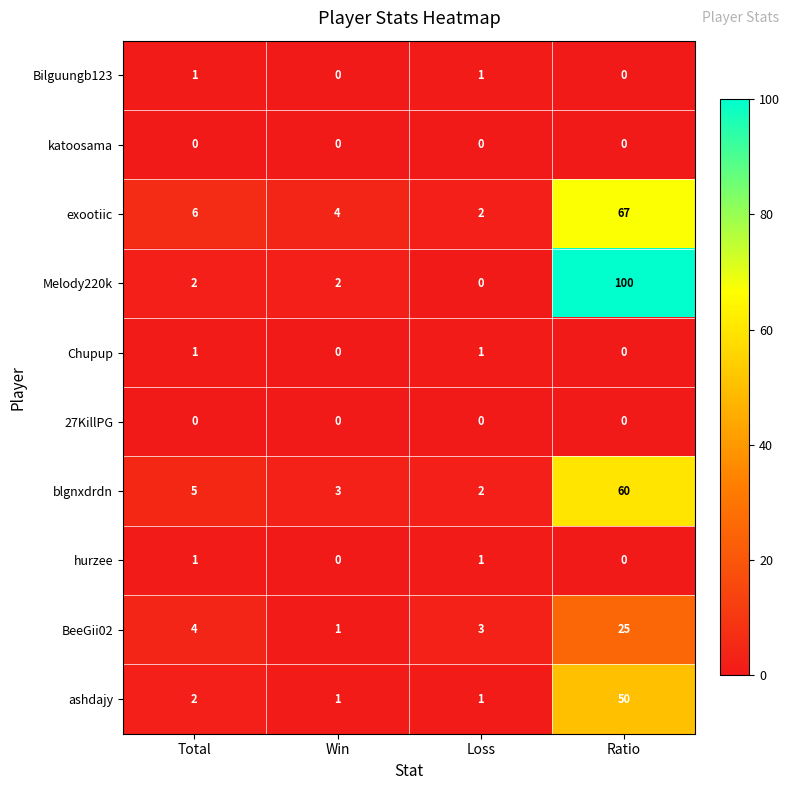

What is the total value across all series at Win?

11